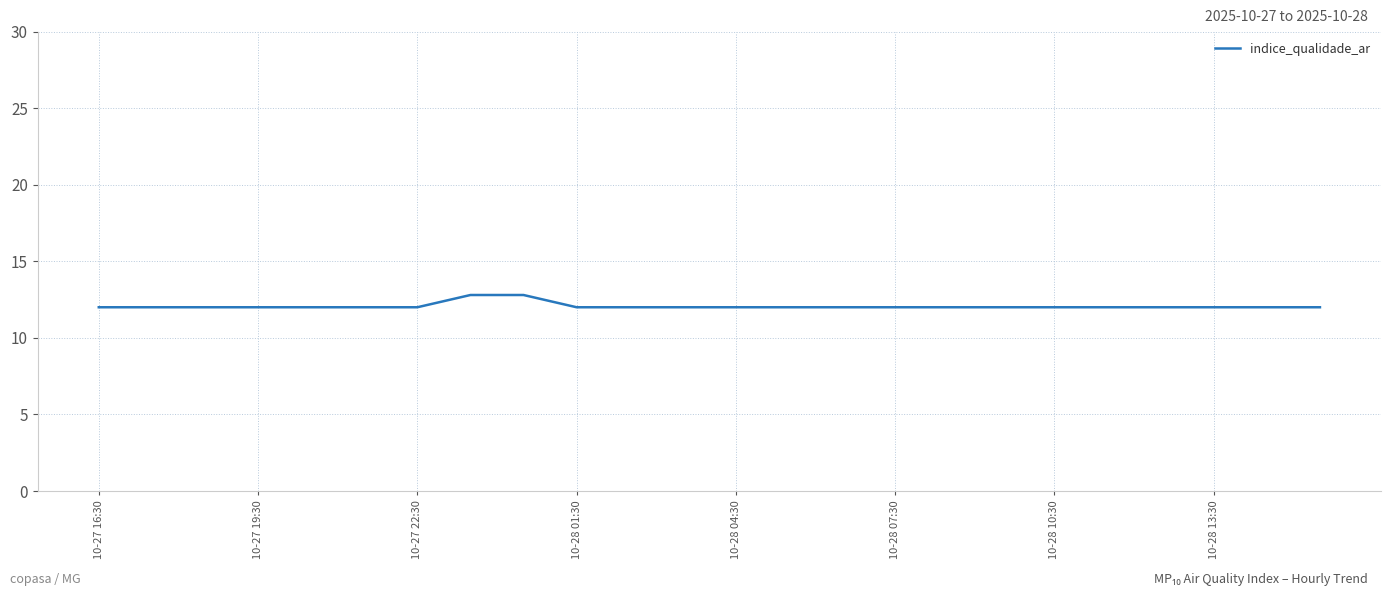

What is the difference between the maximum and minimum values?

0.8